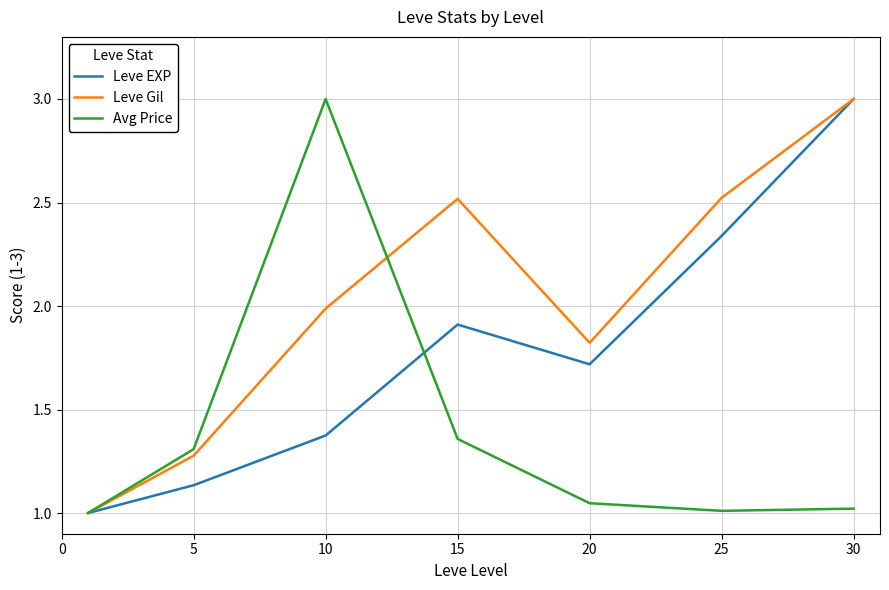

What is the highest value of the Leve EXP series?

3.0